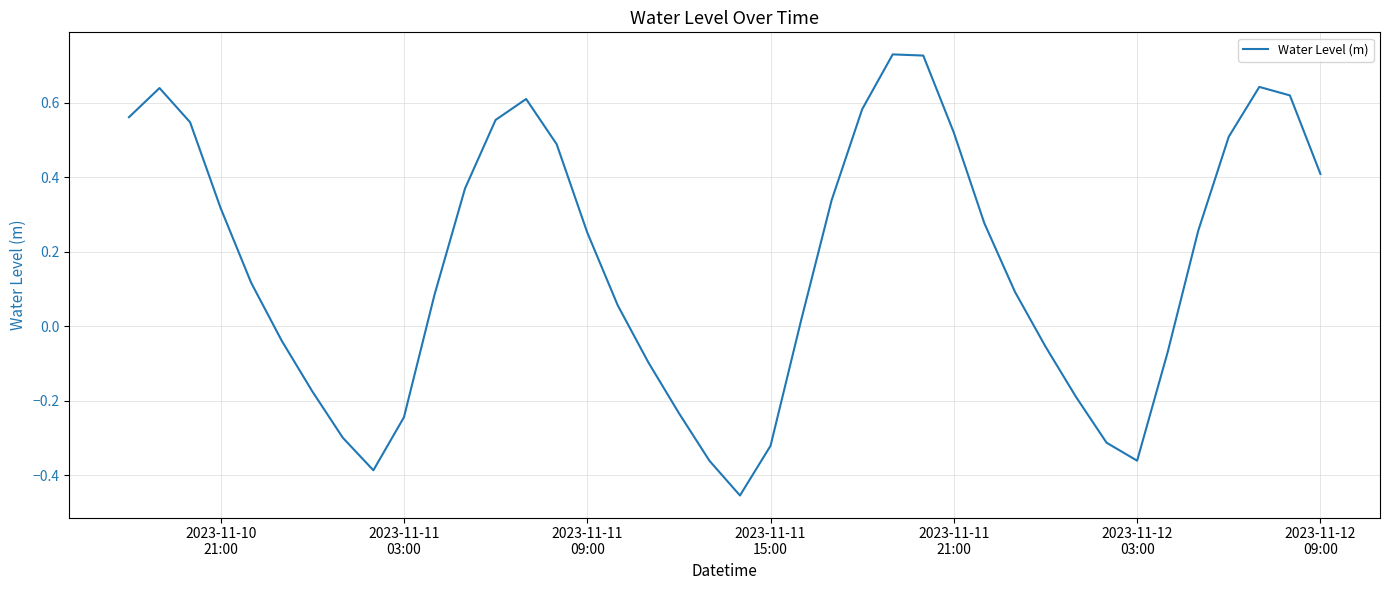

What is the difference between the maximum and minimum values?

1.2